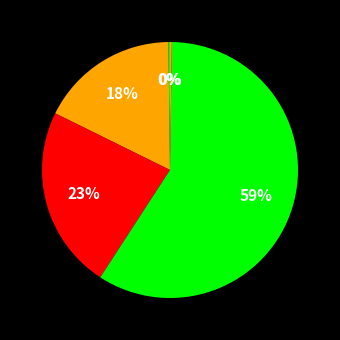

Rank the categories by value from highest to lowest.

Training Time, SMAPE, MAPE, Inference Time, MSE